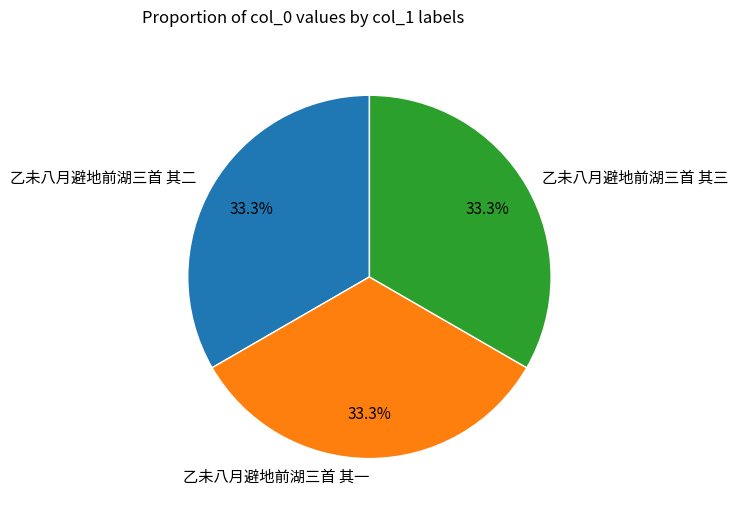

How many segments does this pie chart have?

3